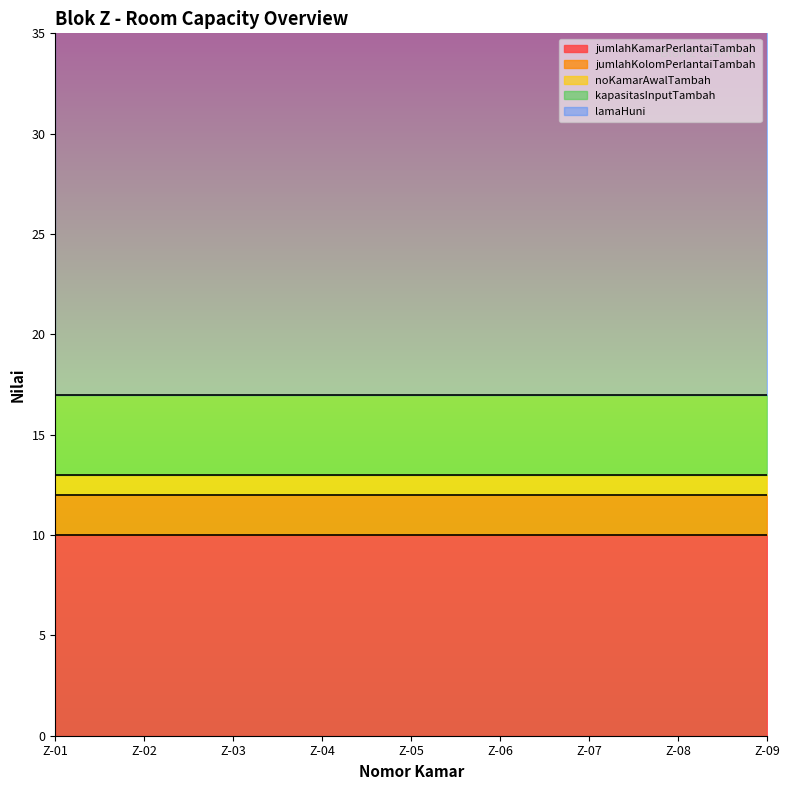

Which series has the largest total across all categories?

lamaHuni